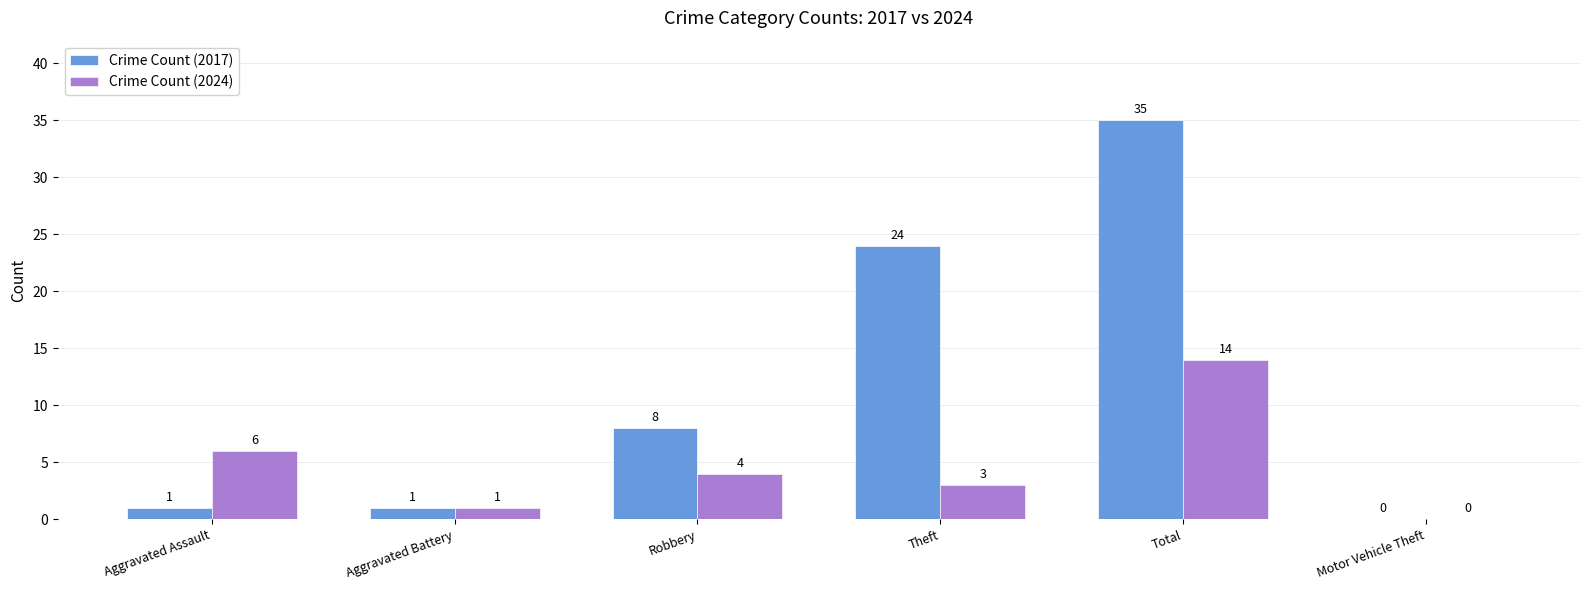

What are all the series names shown in the legend?

Crime Count (2017), Crime Count (2024)